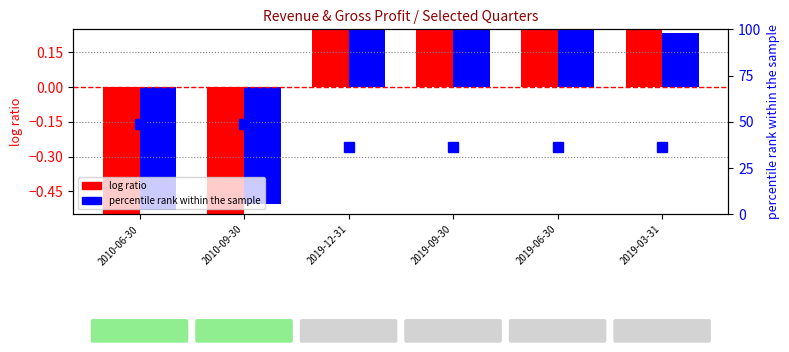

Reading left to right, list all the values displayed in this chart.

Revenue log ratio: -0.6	-0.6	0.3	0.3	0.3	0.3
Gross Profit log ratio: -0.5	-0.5	0.3	0.3	0.3	0.2
percentile rank within the sample: 48.9	48.8	36.3	36.6	36.5	36.2